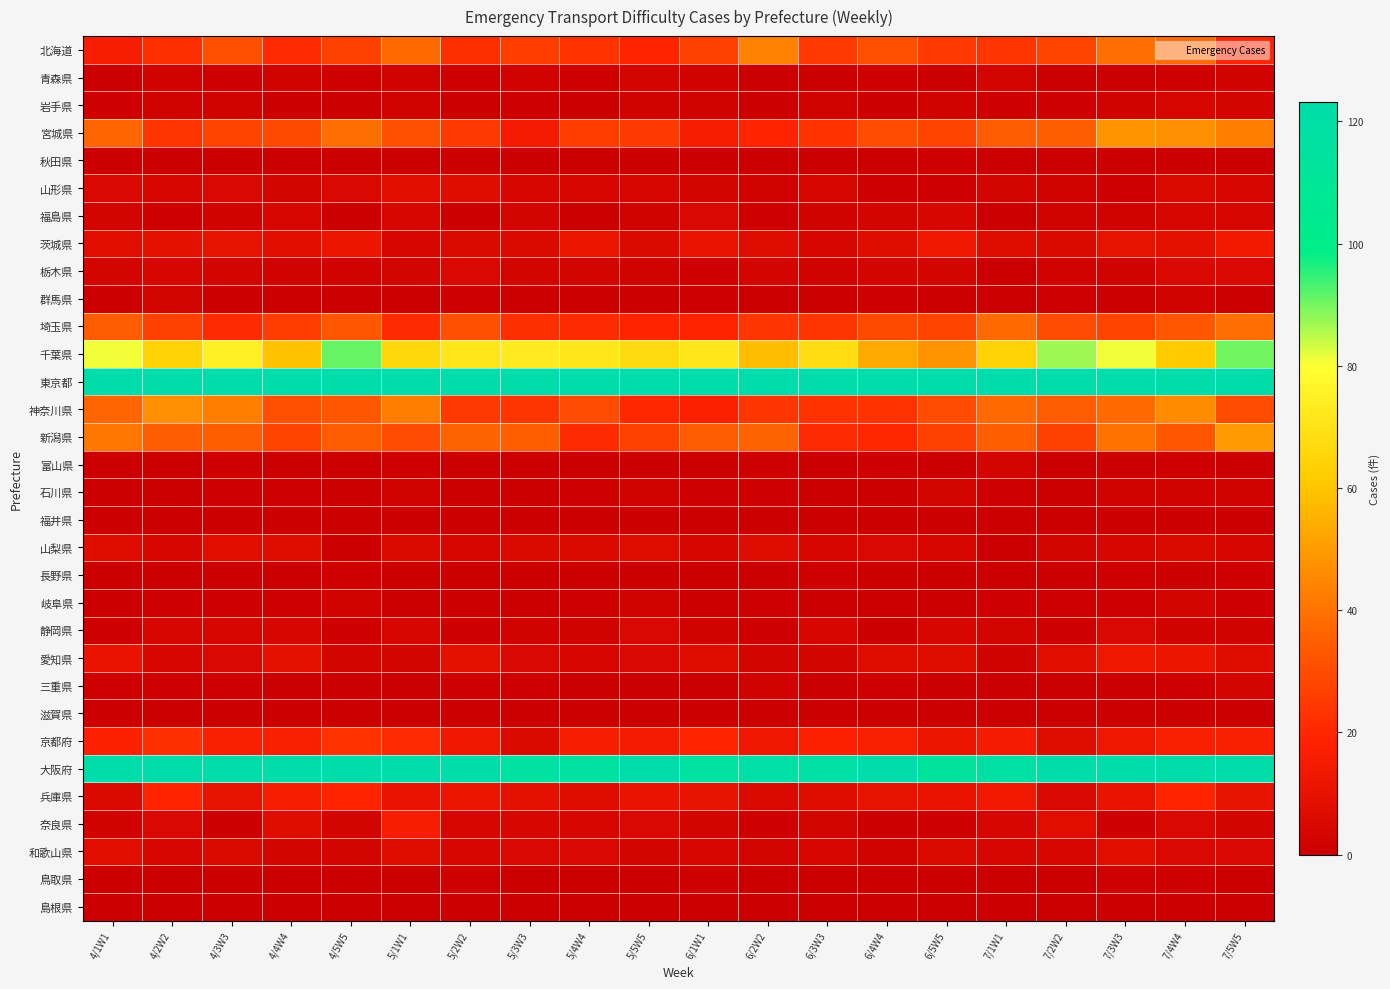

What is the total value across all series at 5/1W1?

834